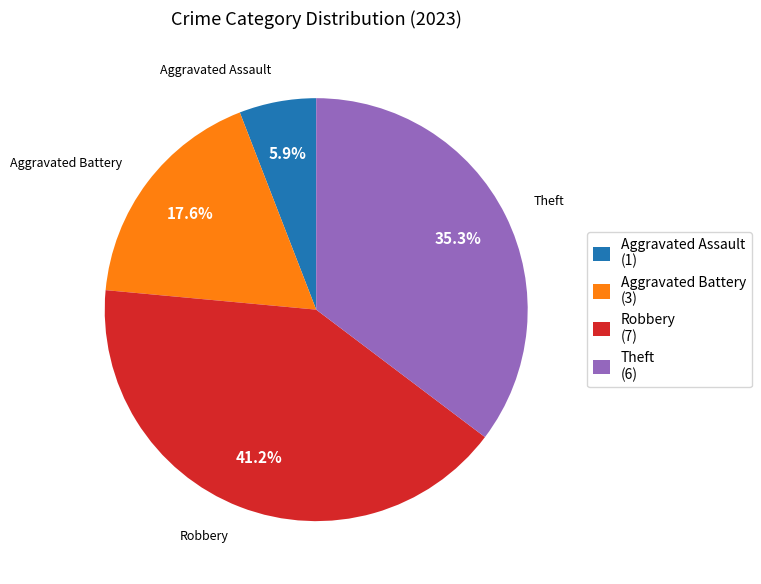

Count the number of slices in the pie.

4